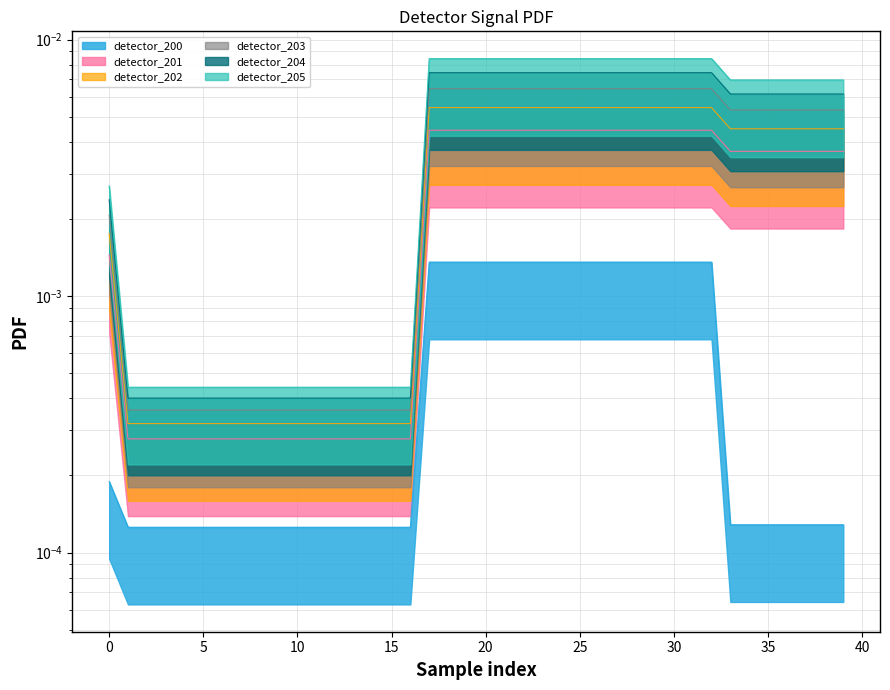

Which series has the largest range (max minus min)?

detector_205